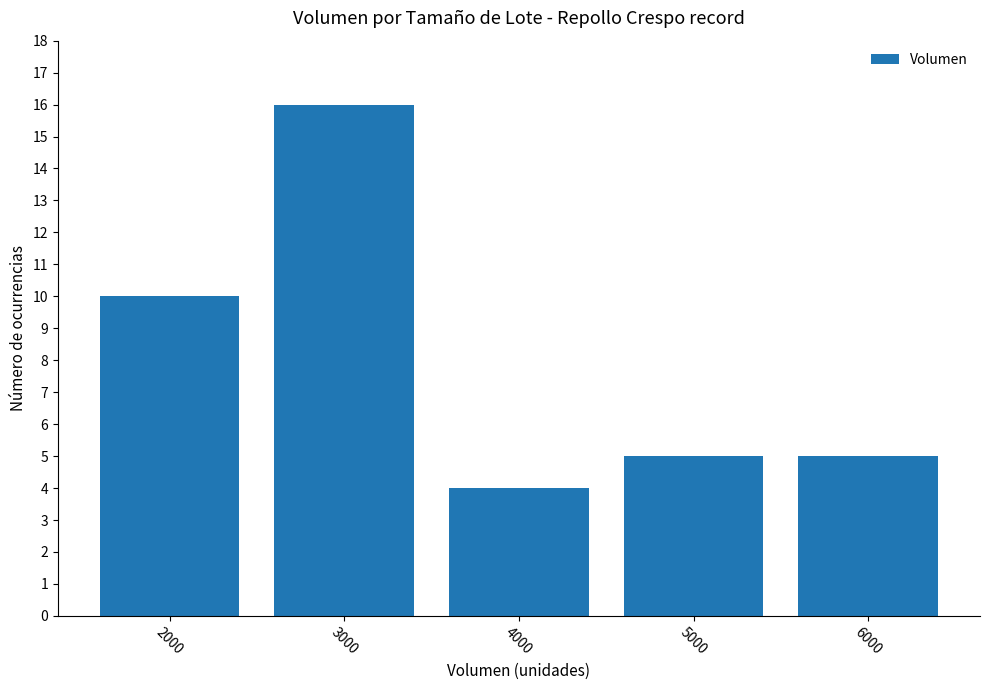

How many data points does each series have?

5